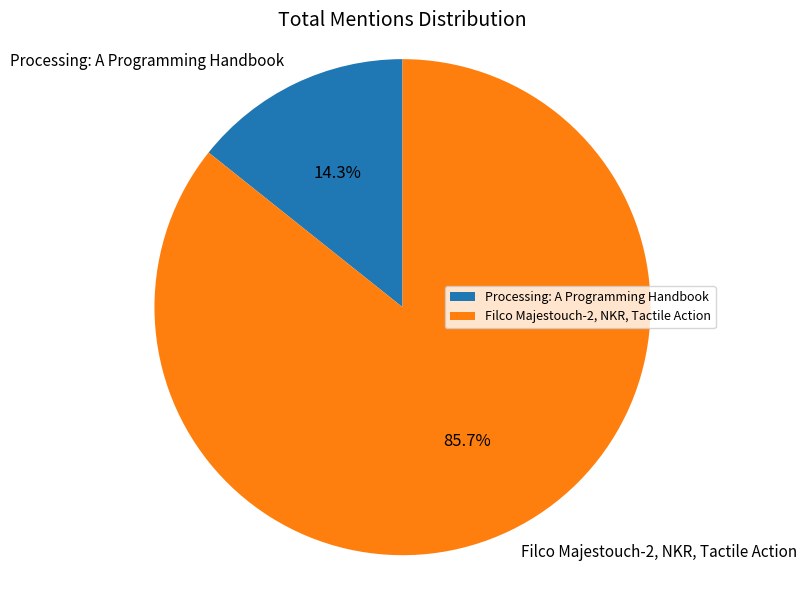

How many segments does this pie chart have?

2